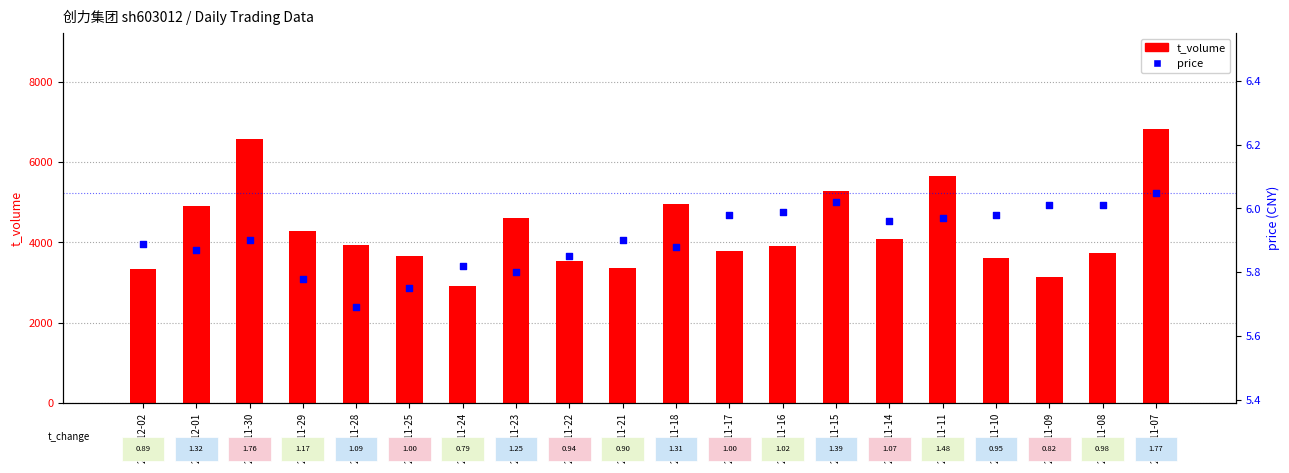

Which series has the largest total across all categories?

t_volume